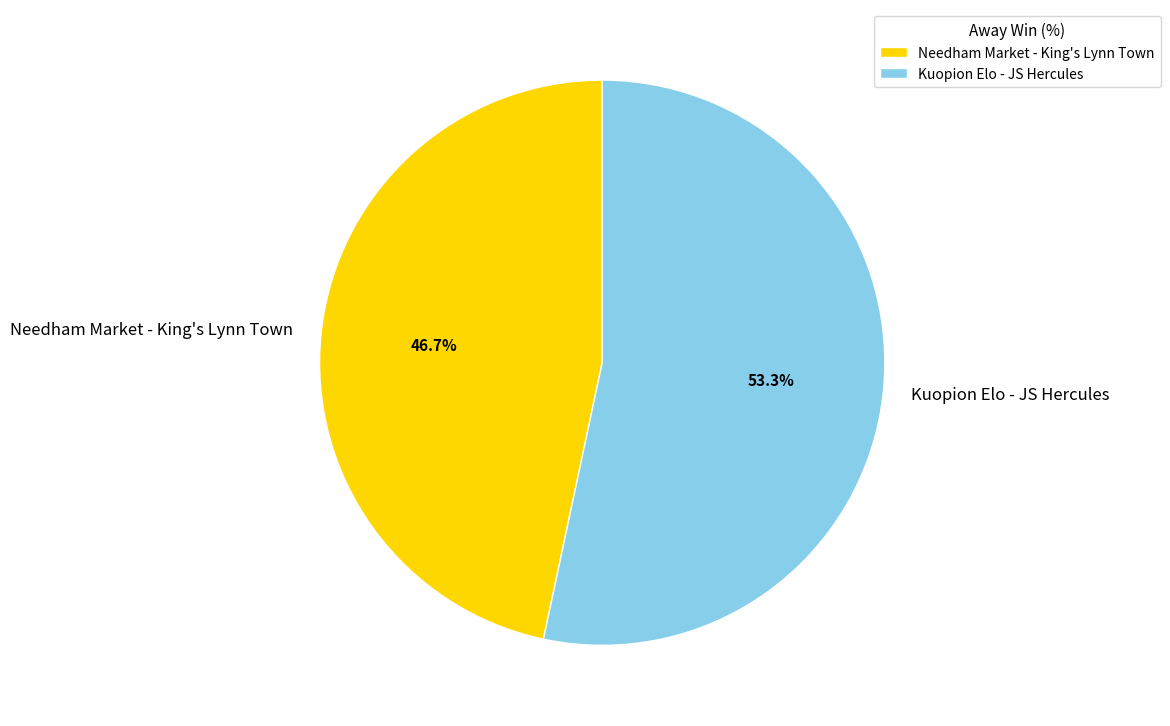

How many segments does this pie chart have?

2